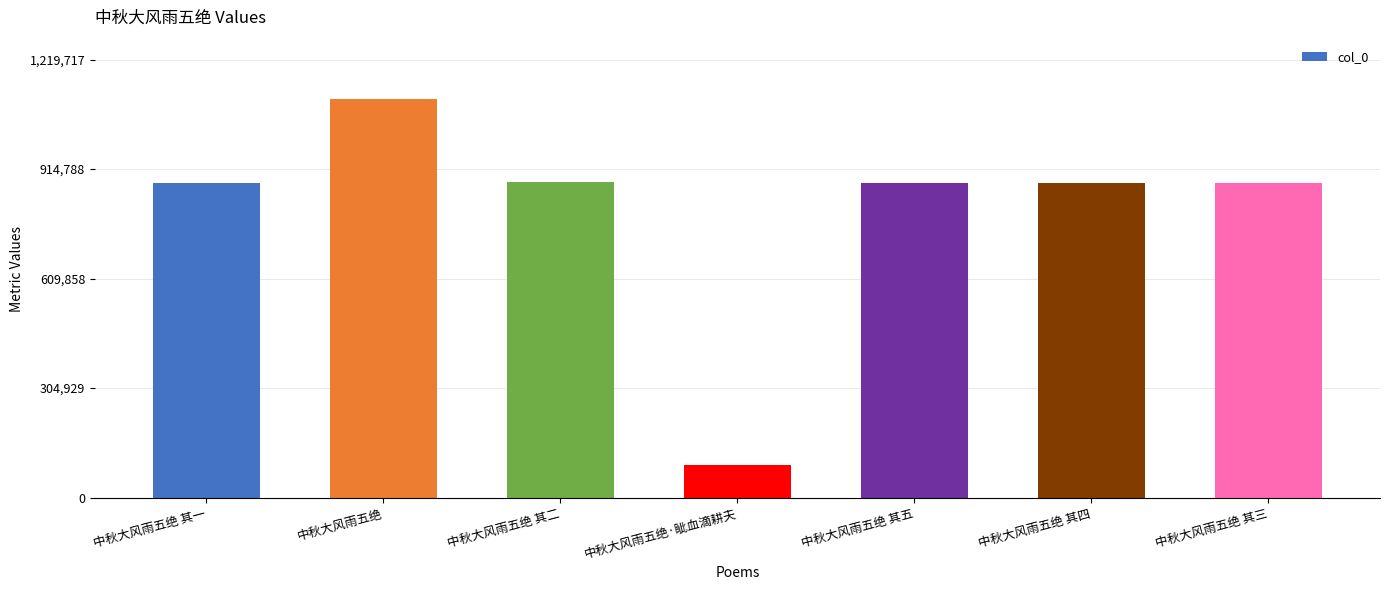

What is the label of the 6th bar from the right?

中秋大风雨五绝